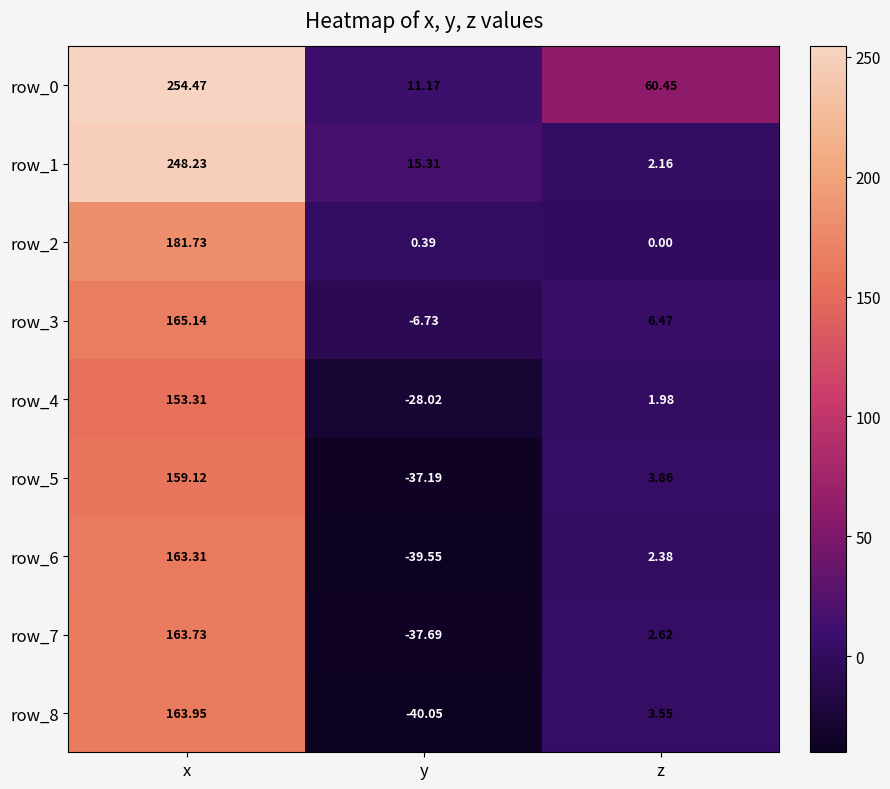

What is the minimum value for row_3?

-6.7